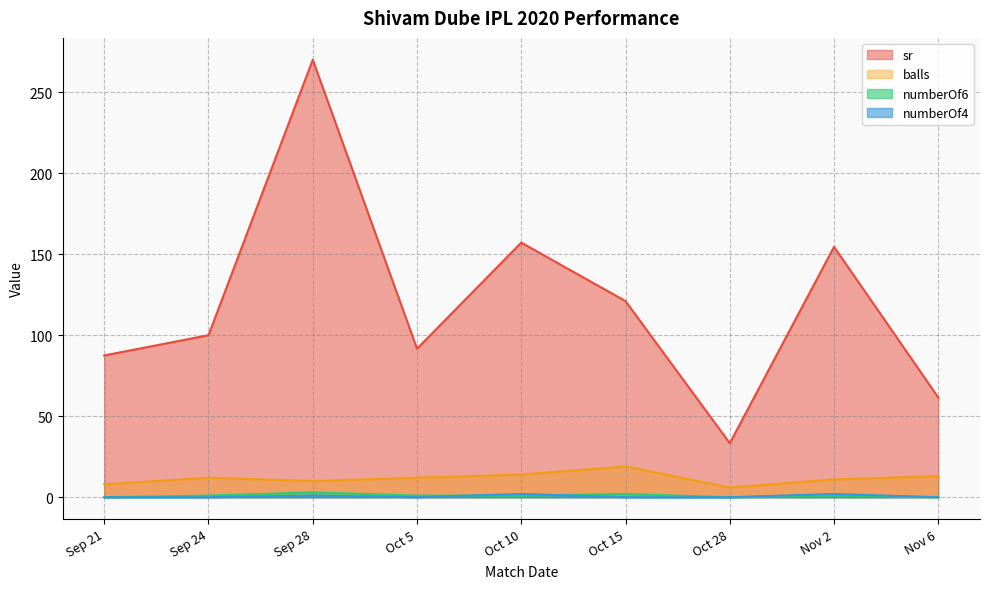

Where is the first local maximum for numberOf4?

Sep 28